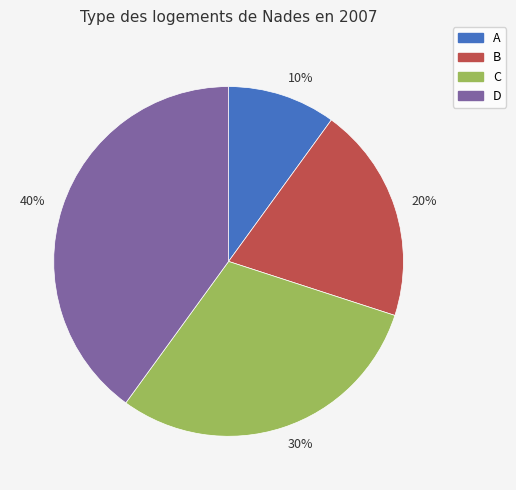

To the nearest percent, what percentage of the pie is 40%?

40%